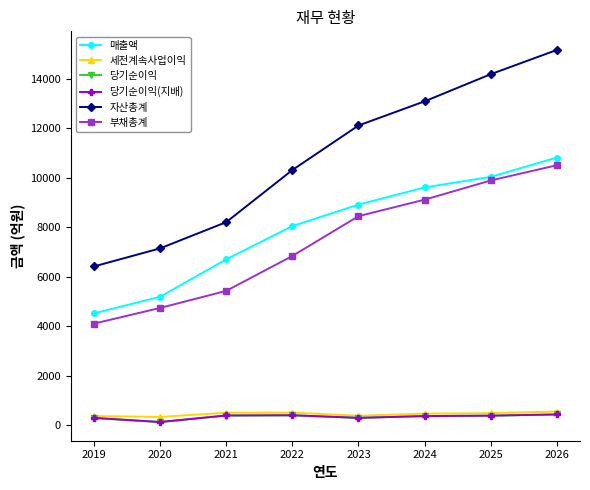

At which label is 매출액 closest to 7670?

2022